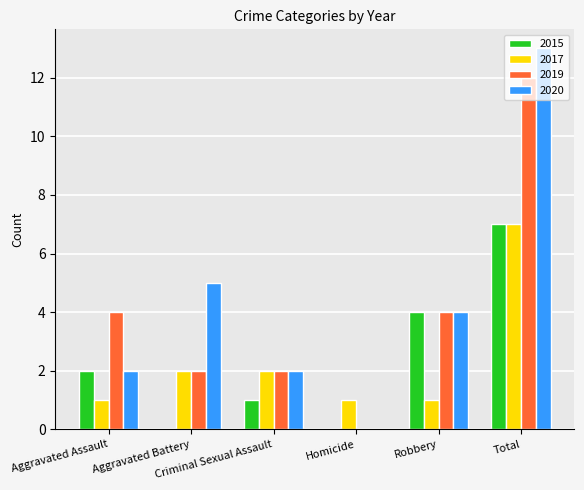

How many positive values does the 2019 series have?

5